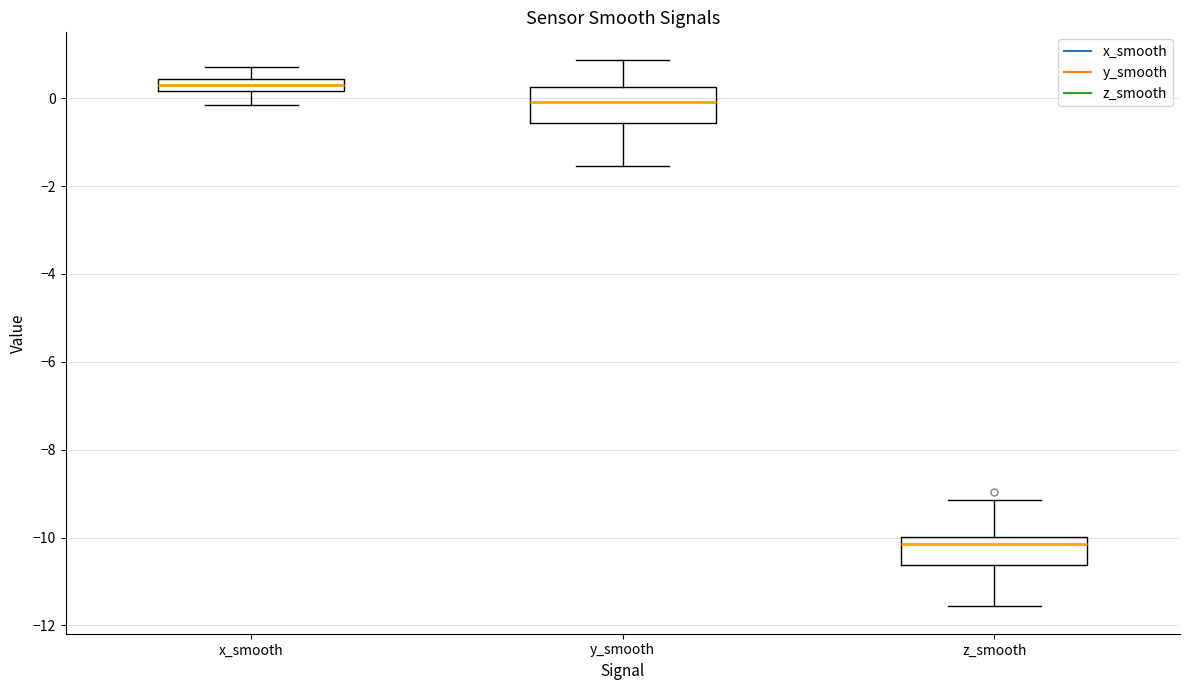

Which box's median line is the lowest?

z_smooth